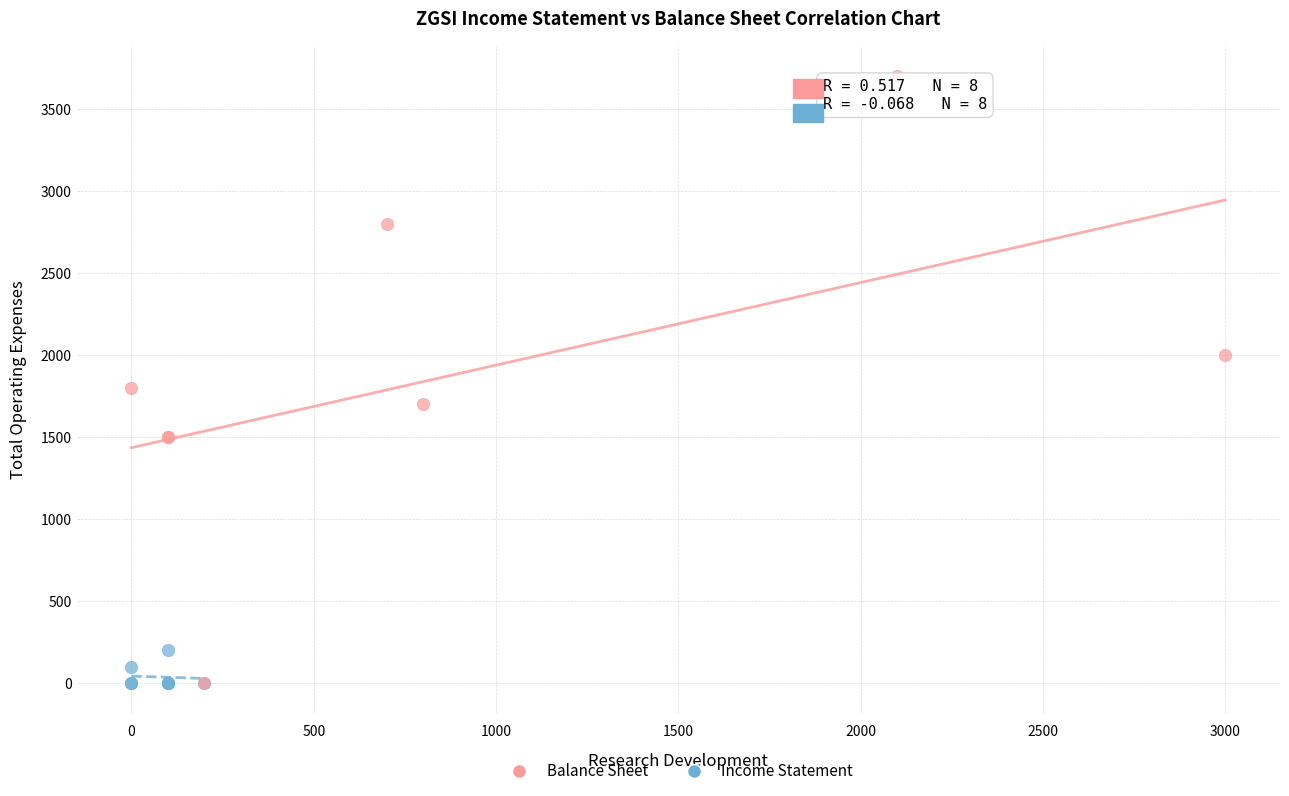

Which series has the largest Y range (max minus min)?

Balance Sheet